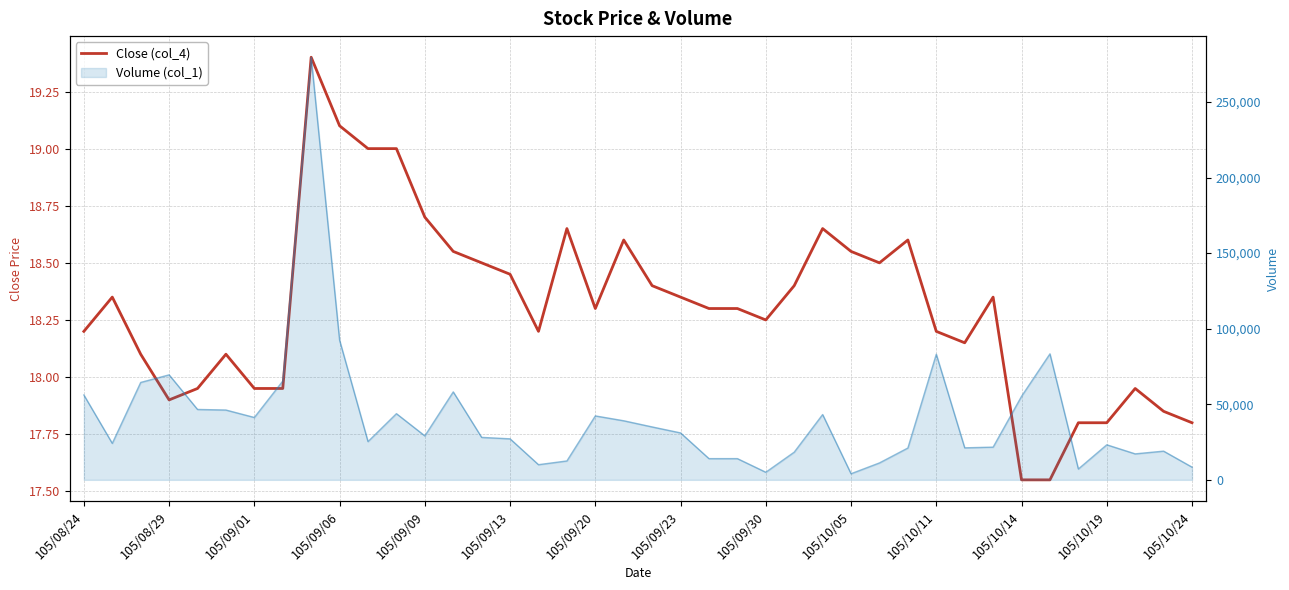

What is the greatest value displayed?

19.4